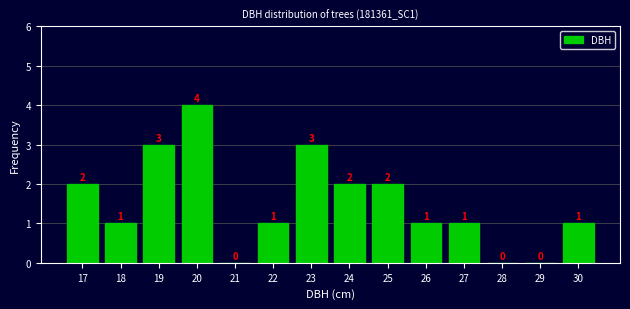

Reading right to left, list all the values displayed in this chart.

30=1	29=0	28=0	27=1	26=1	25=2	24=2	23=3	22=1	21=0	20=4	19=3	18=1	17=2